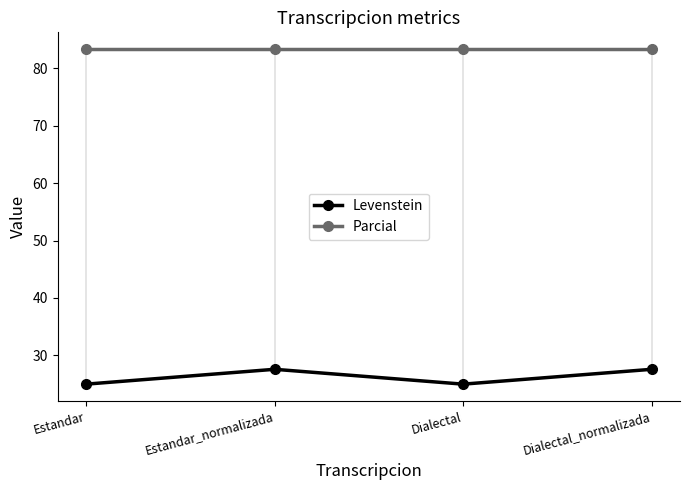

What is the approximate value of Levenstein at Estandar_normalizada?

27.6